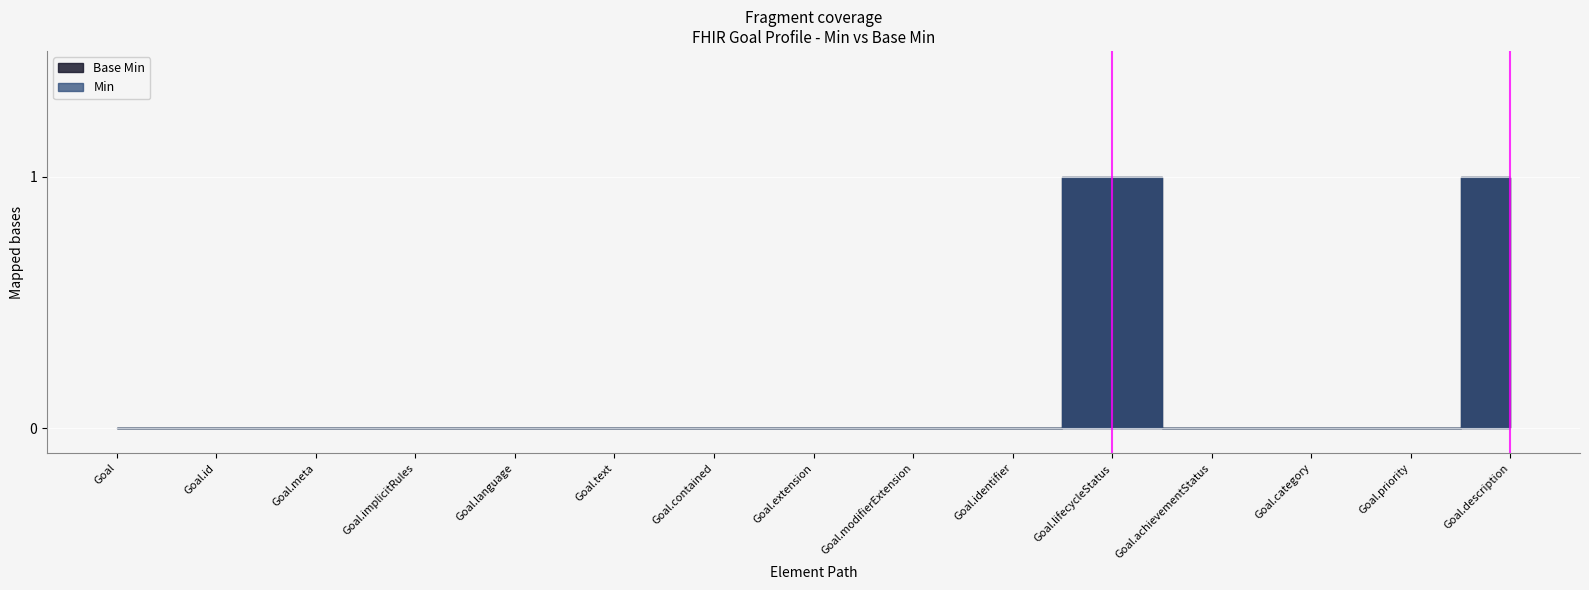

What is the maximum value shown in the chart?

1